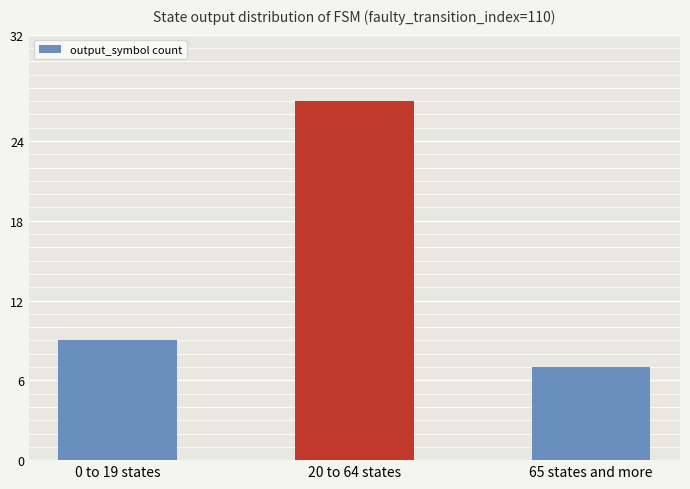

How many bars are there in total?

3